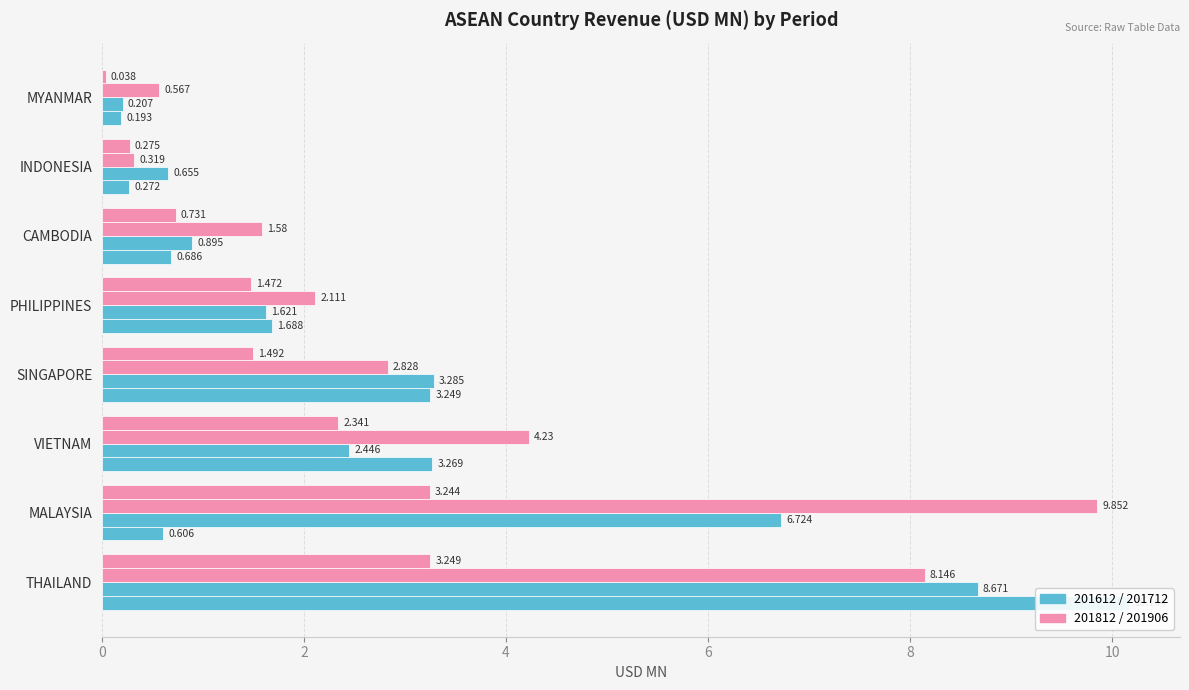

Reading right to left, list all the values displayed in this chart.

201612: MYANMAR=0.2	INDONESIA=0.3	CAMBODIA=0.7	PHILIPPINES=1.7	SINGAPORE=3.2	VIETNAM=3.3	MALAYSIA=0.6	THAILAND=10.2
201712: MYANMAR=0.2	INDONESIA=0.7	CAMBODIA=0.9	PHILIPPINES=1.6	SINGAPORE=3.3	VIETNAM=2.4	MALAYSIA=6.7	THAILAND=8.7
201812: MYANMAR=0.6	INDONESIA=0.3	CAMBODIA=1.6	PHILIPPINES=2.1	SINGAPORE=2.8	VIETNAM=4.2	MALAYSIA=9.9	THAILAND=8.1
201906: MYANMAR=0.0	INDONESIA=0.3	CAMBODIA=0.7	PHILIPPINES=1.5	SINGAPORE=1.5	VIETNAM=2.3	MALAYSIA=3.2	THAILAND=3.2